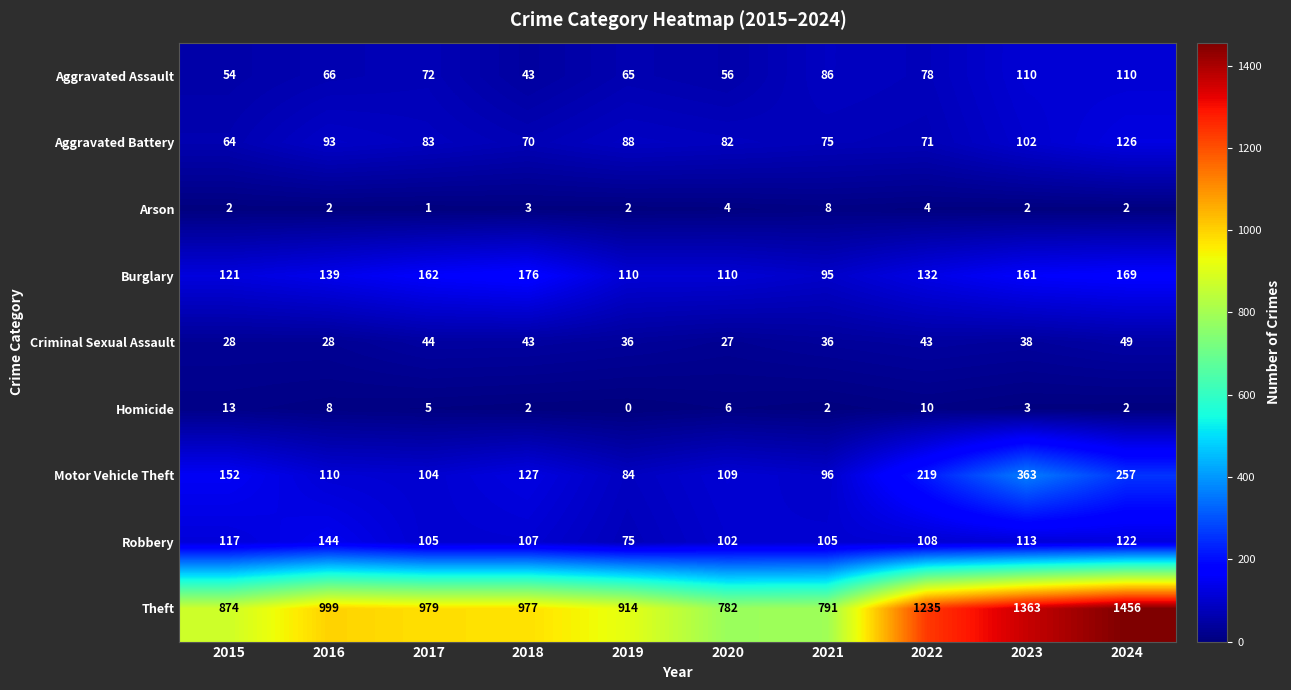

Rank the categories by Motor Vehicle Theft value from highest to lowest.

2023, 2024, 2022, 2015, 2018, 2016, 2020, 2017, 2021, 2019